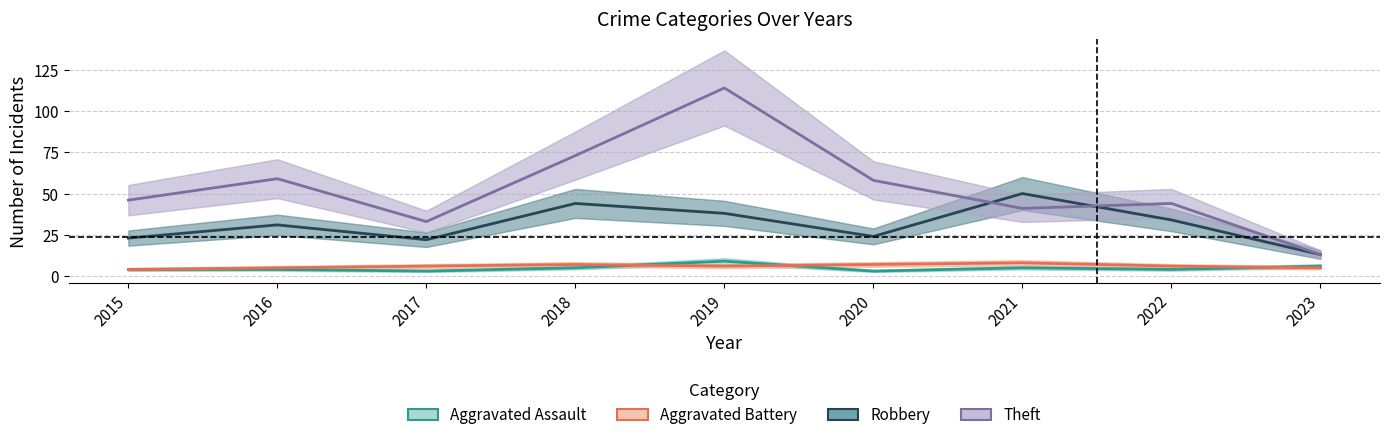

Rank the series by their maximum value, from highest to lowest.

Theft, Robbery, Aggravated Assault, Aggravated Battery